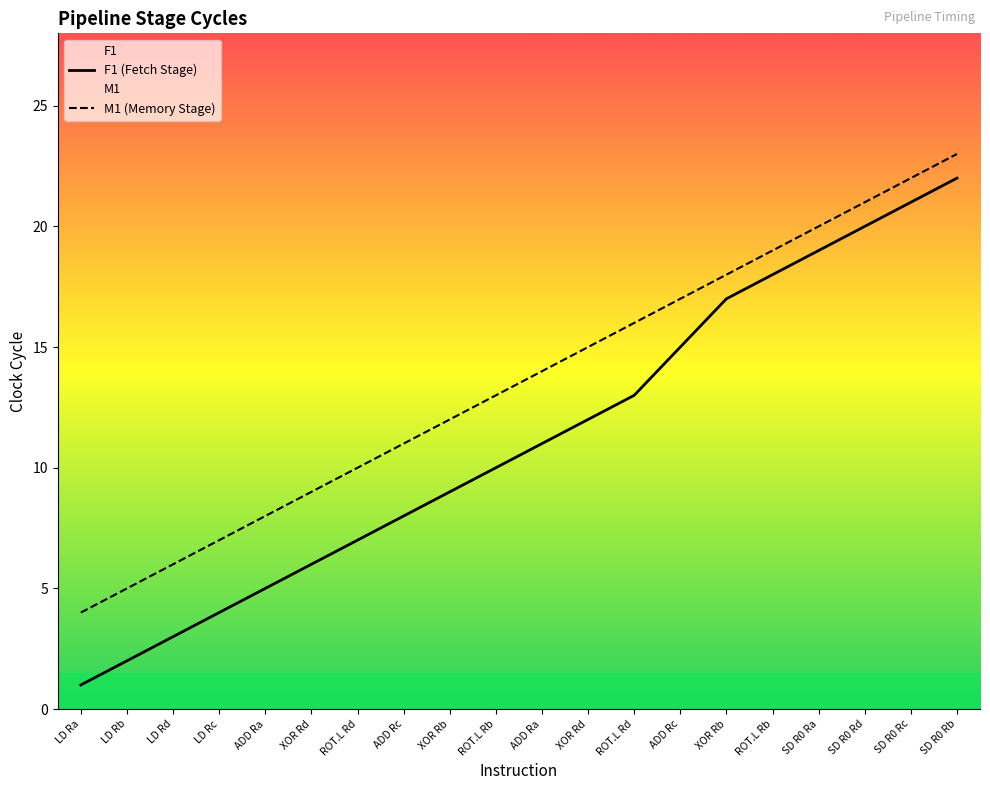

Between XOR Rb and ROT.L Rb, which series saw the biggest shift?

F1 (Fetch Stage)